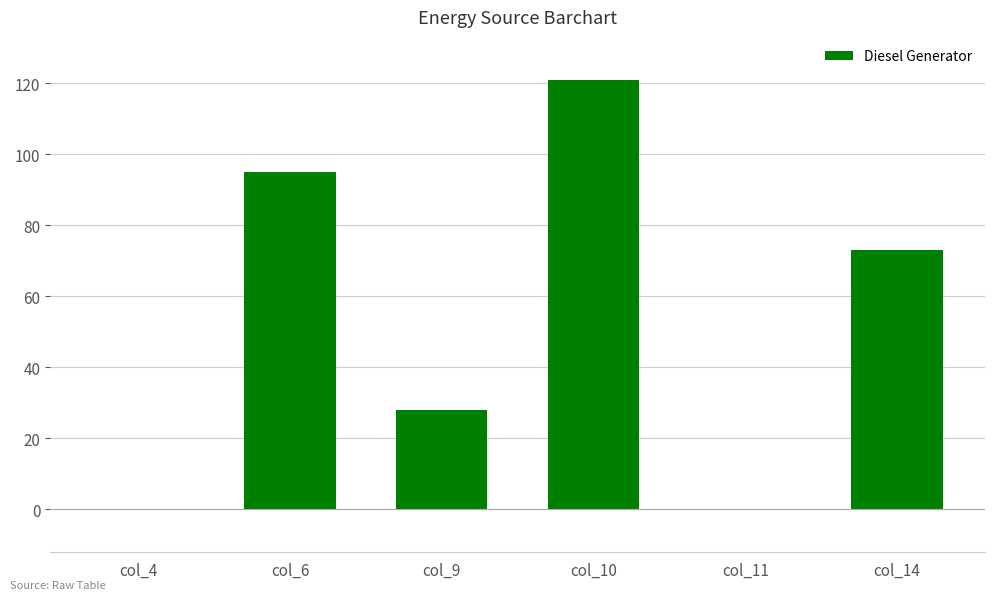

Is it true that the value at col_11 is 80?

False